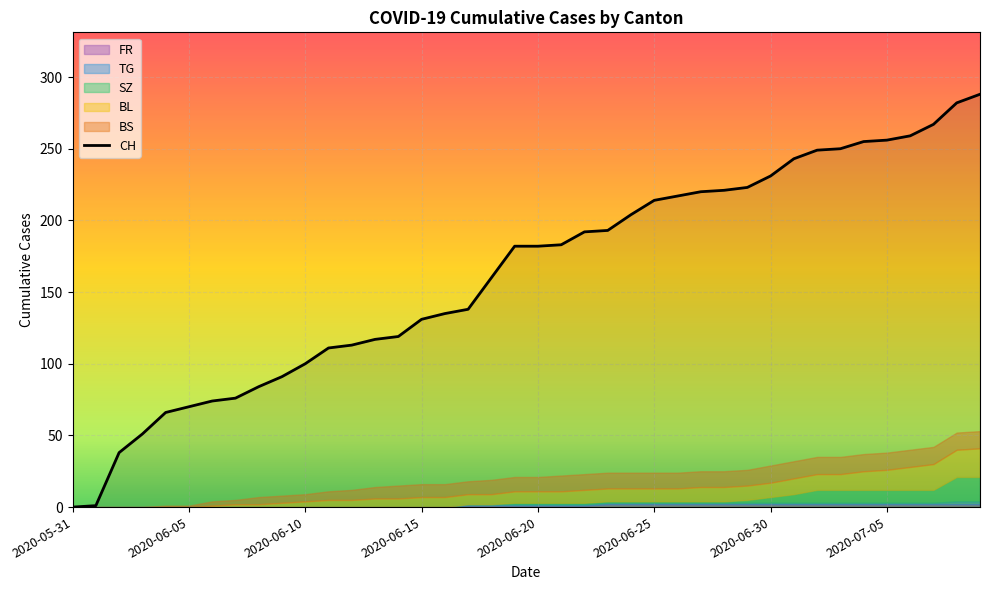

True or false: BS has more than 1 interior local peaks.

False